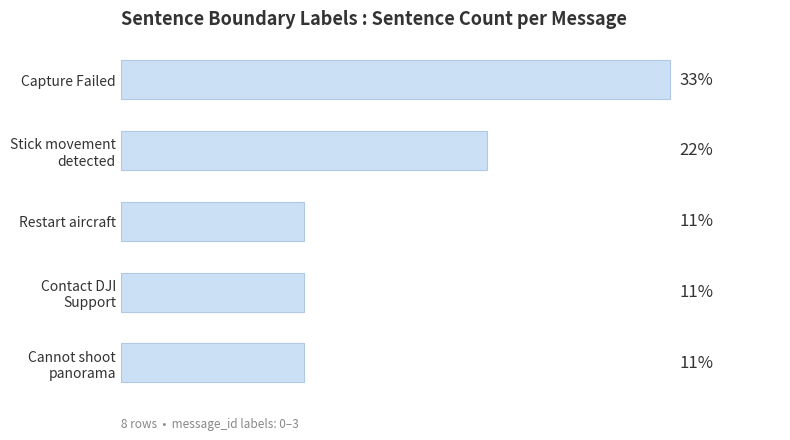

Does the chart contain any negative values?

No